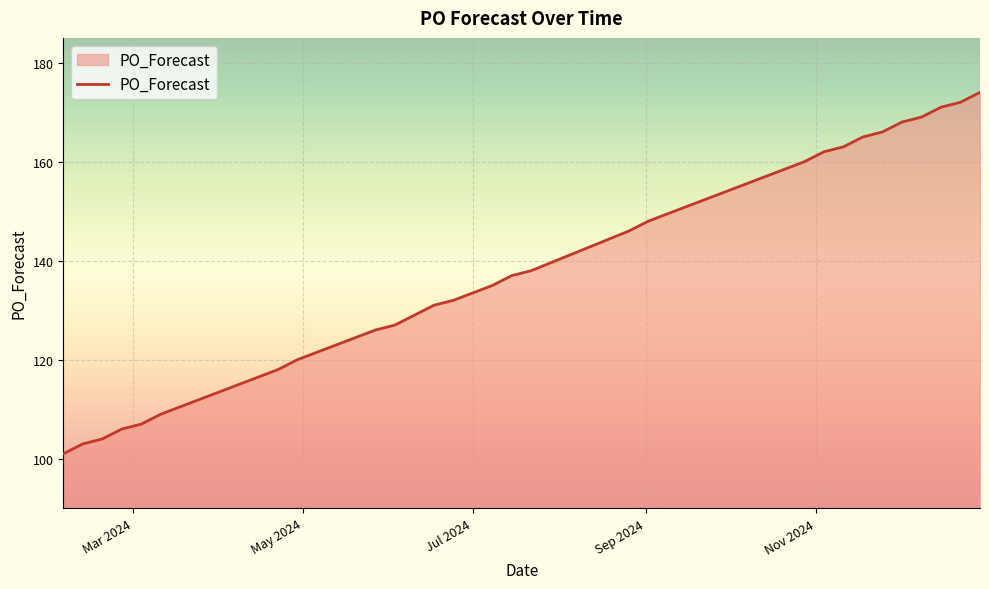

What is the greatest value displayed?

174